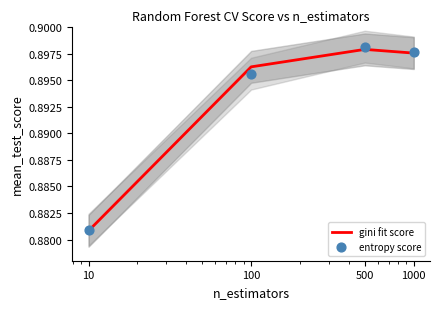

What are all the series names shown in the legend?

gini fit score, entropy score